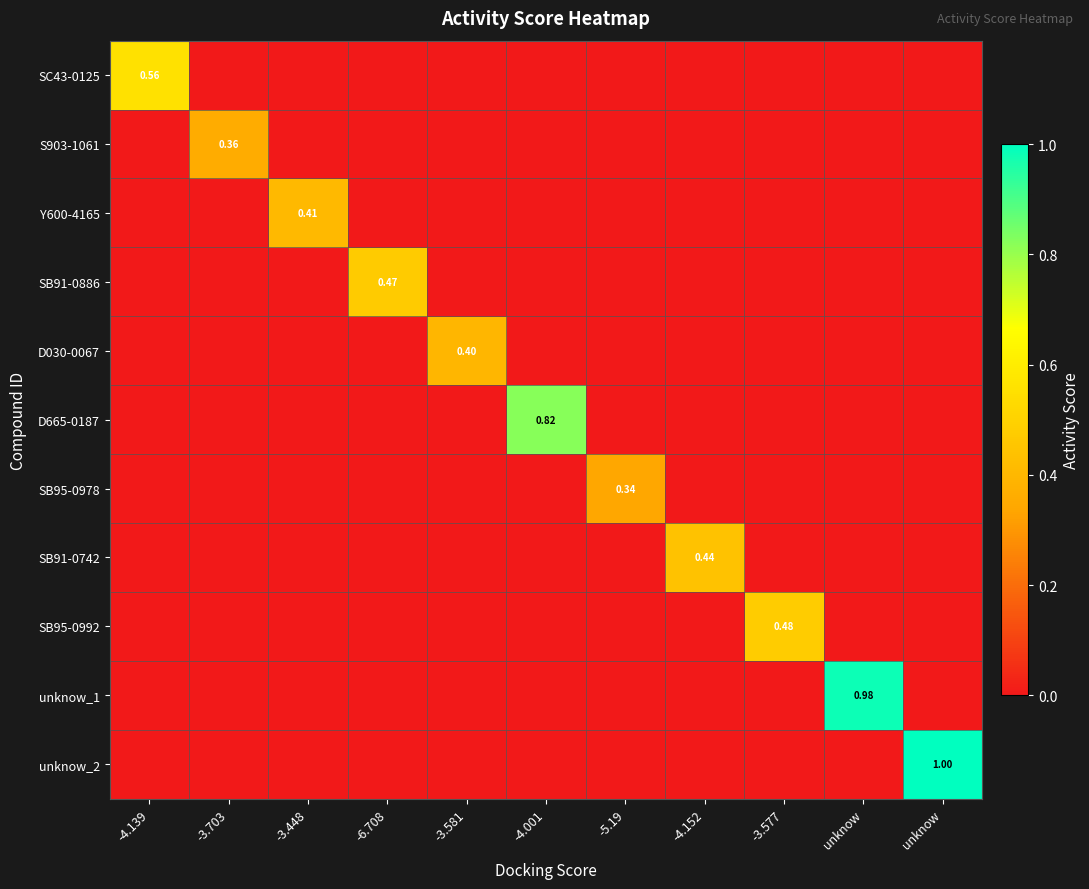

At which category does the chart reach its peak across all series?

unknow